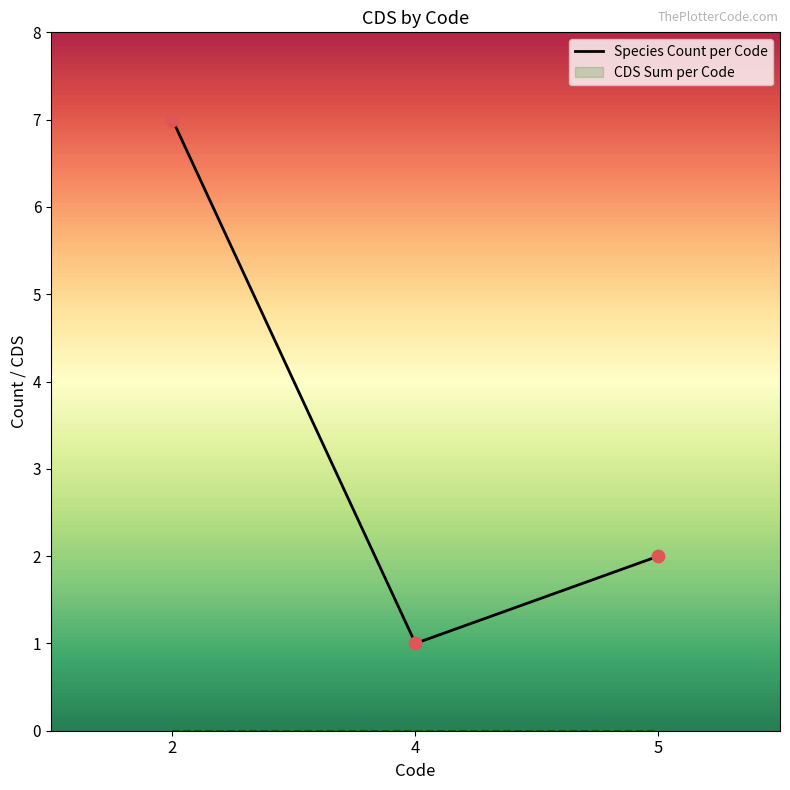

Which has a higher value, 2 or 4?

2